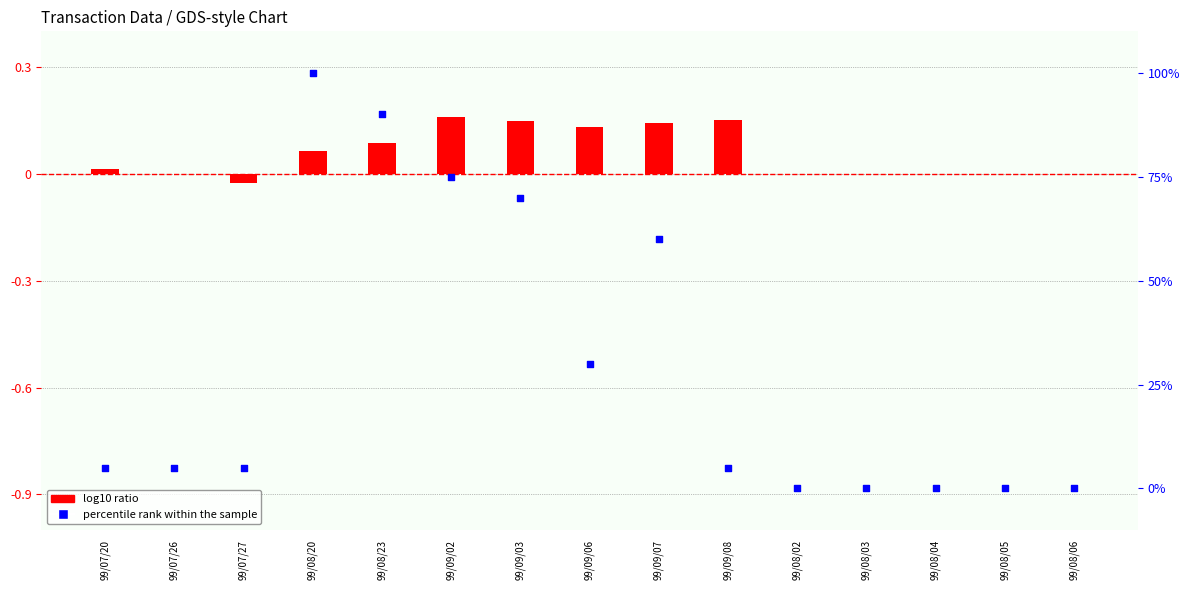

Which series reaches the minimum Y coordinate?

log10 ratio